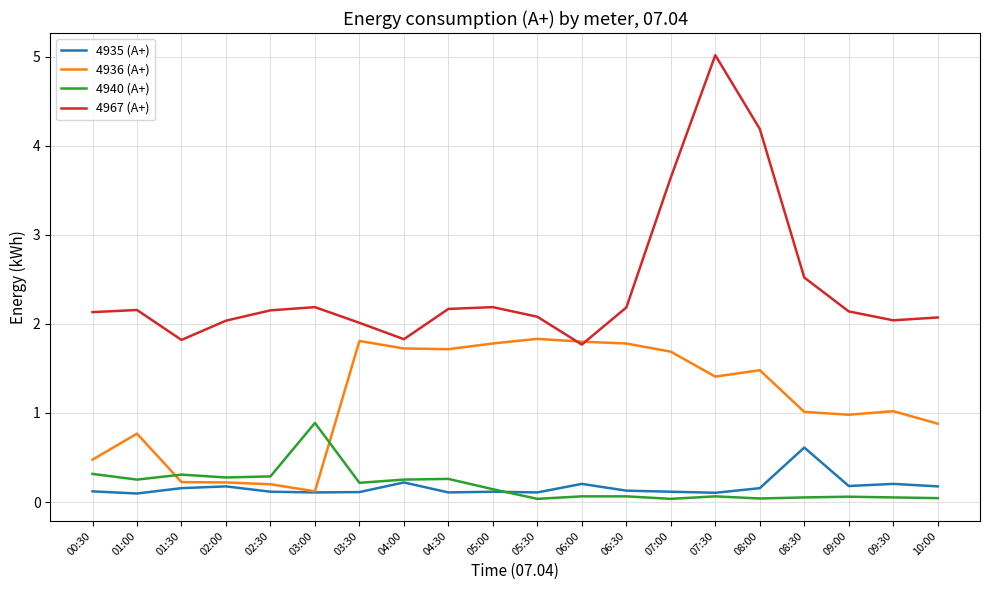

True or false: 4940 (А+) has more than 2 points higher than both neighbors.

True